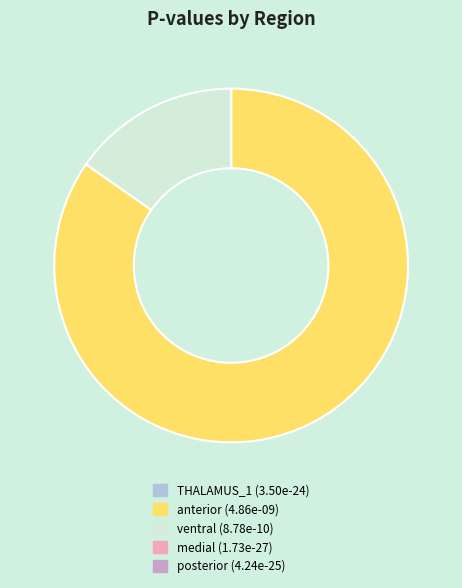

Which category accounts for the majority?

anterior